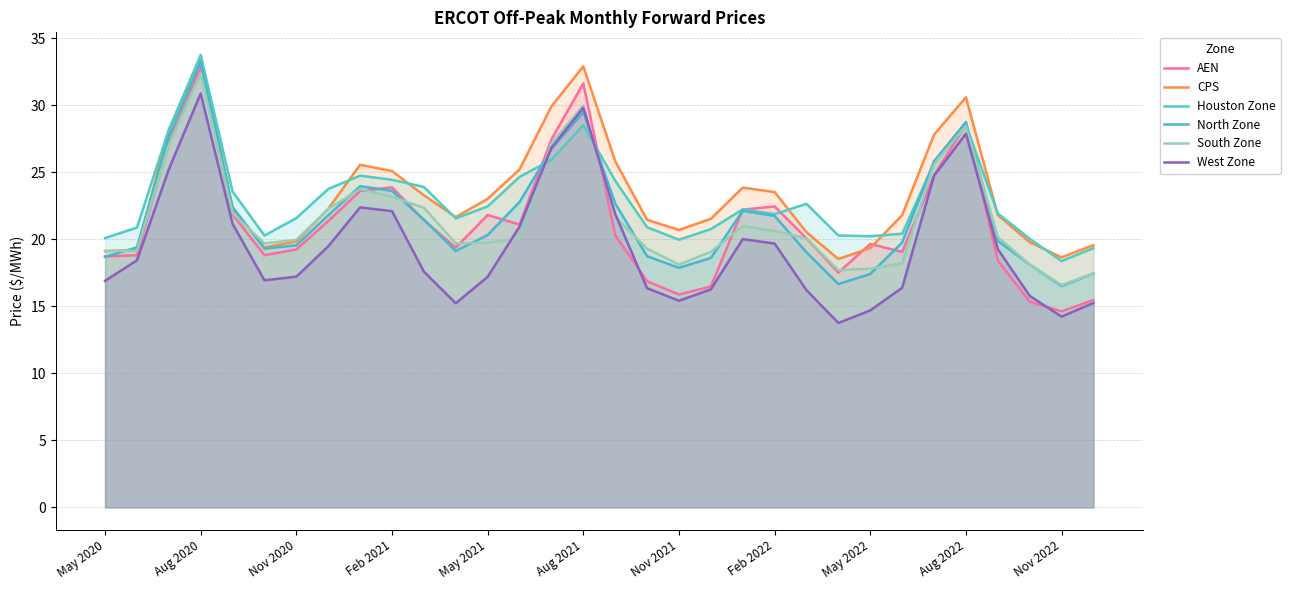

How many lines are shown in the chart?

6